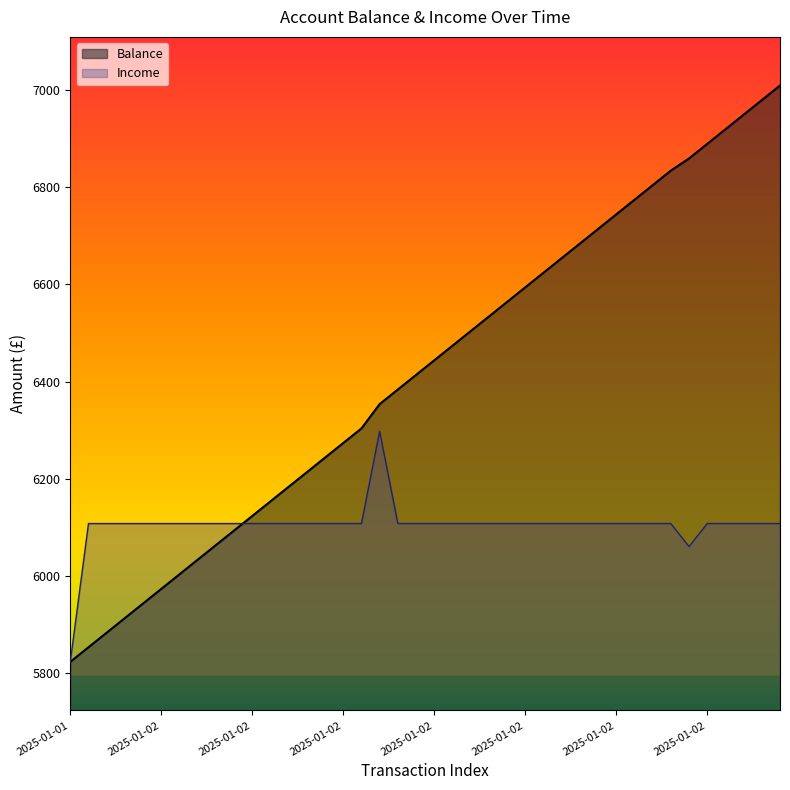

How many lines are shown in the chart?

2